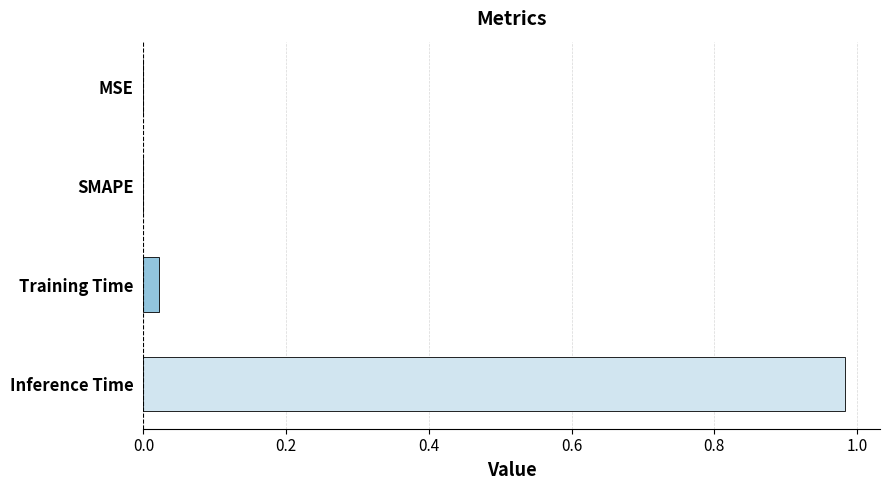

Are the bars horizontal?

Yes